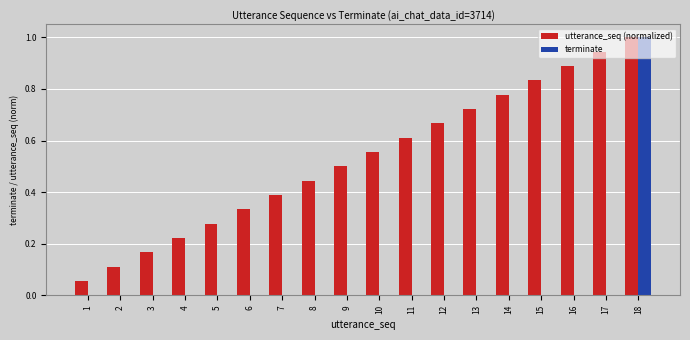

Where is utterance_seq (normalized) nearest to the value 0?

1